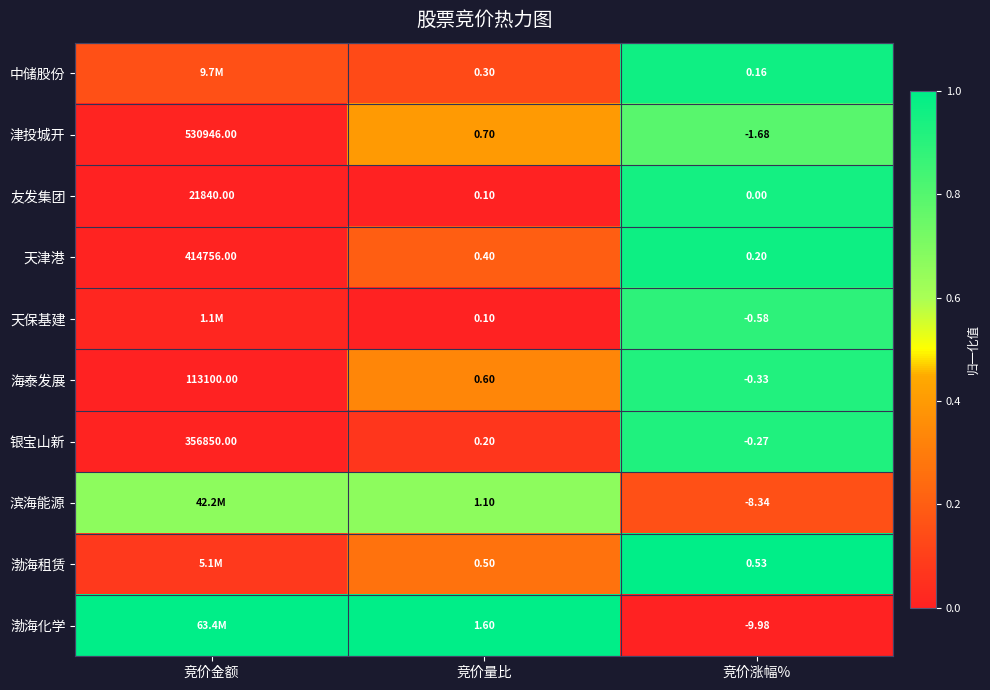

Is the value of 天保基建 at 竞价涨幅% greater than the value of 渤海租赁 at 竞价量比?

No